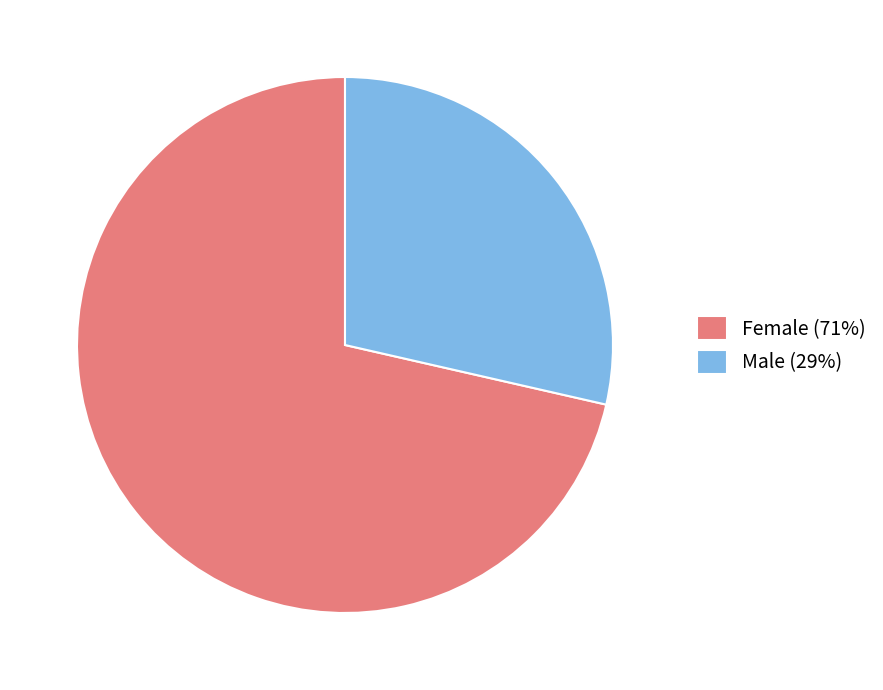

True or false: Male accounts for 29% of the total.

True